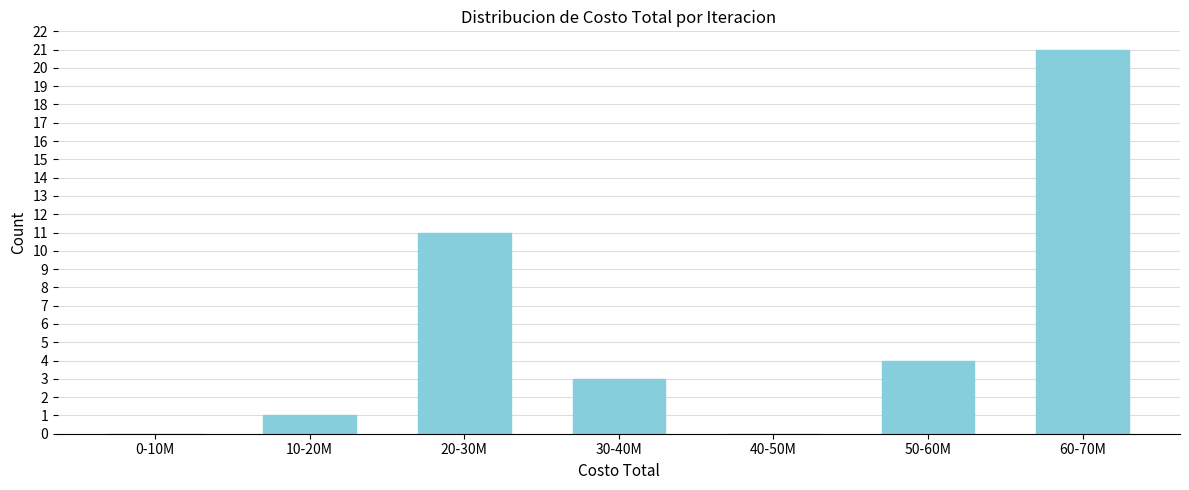

Reading right to left, what are all the values shown in this chart?

60-70M=21	50-60M=4	40-50M=0	30-40M=3	20-30M=11	10-20M=1	0-10M=0